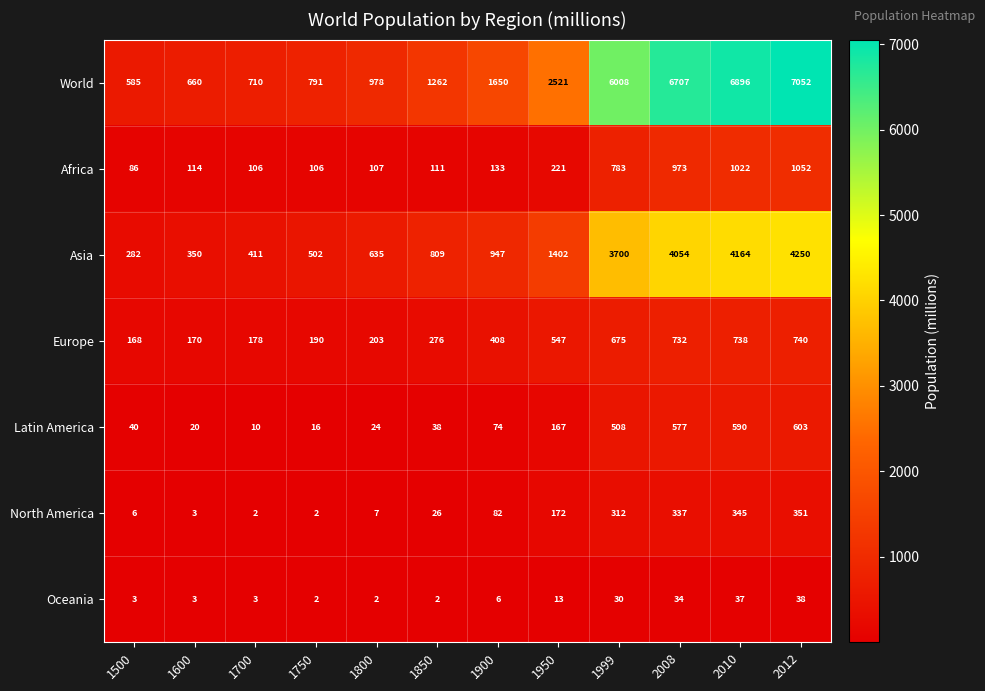

At which category is the sum across all series the highest?

2012